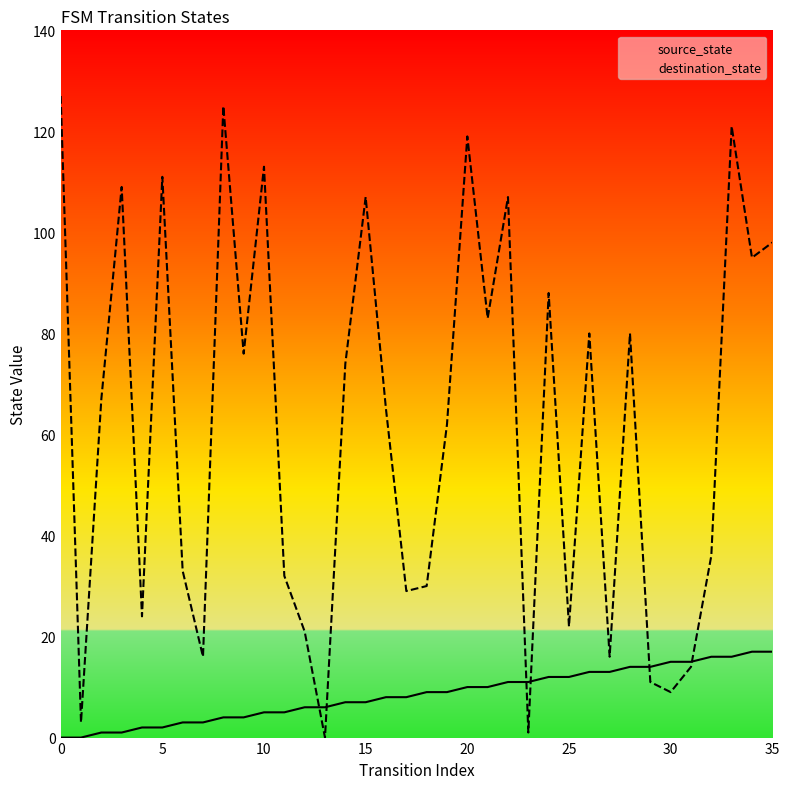

How many interior local peaks does the destination_state series have?

11